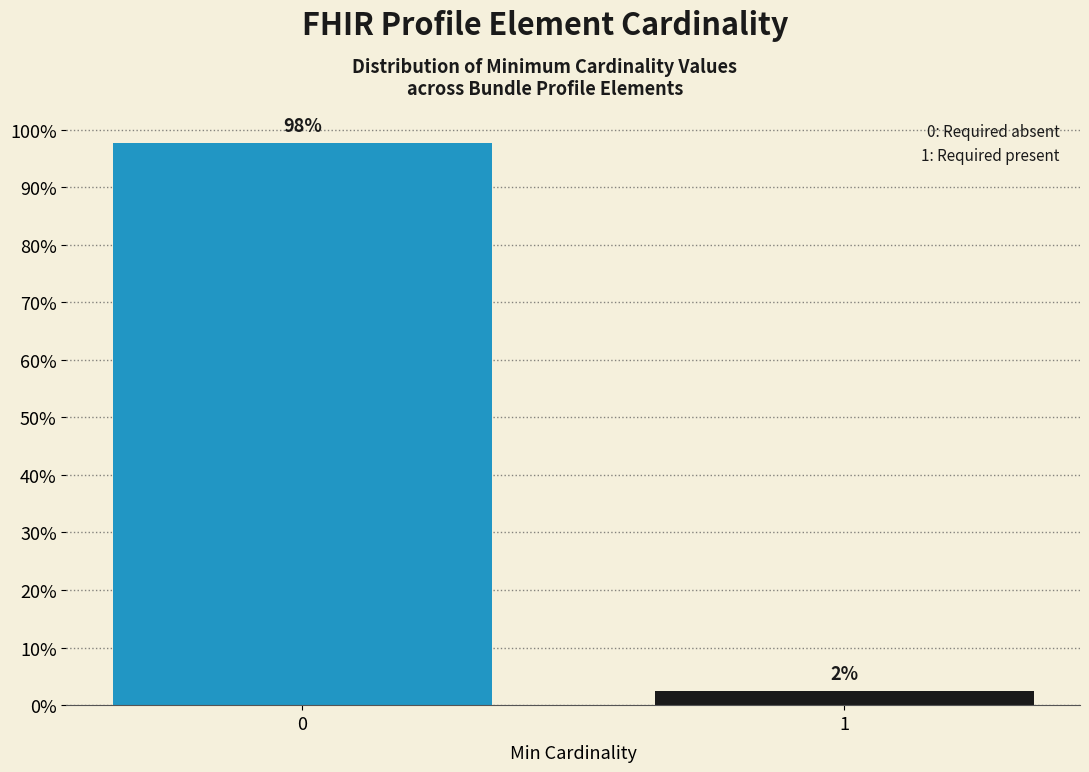

The value at 1 is 2.4. True or false?

True